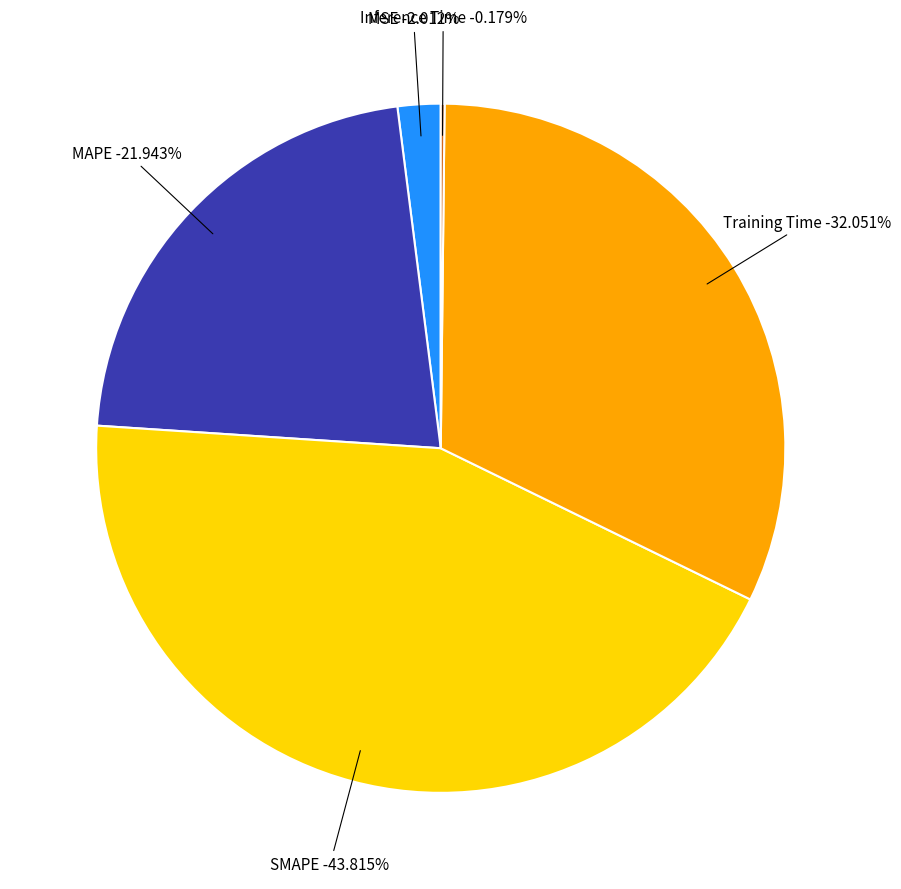

Between SMAPE and MAPE, which is larger?

SMAPE